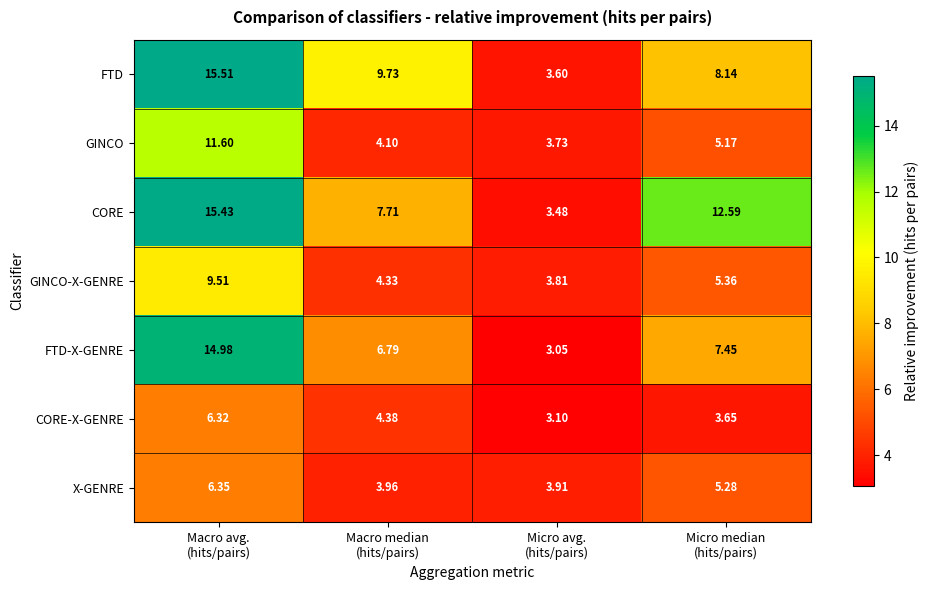

At which category is the sum across all series the highest?

Macro avg.
(hits/pairs)